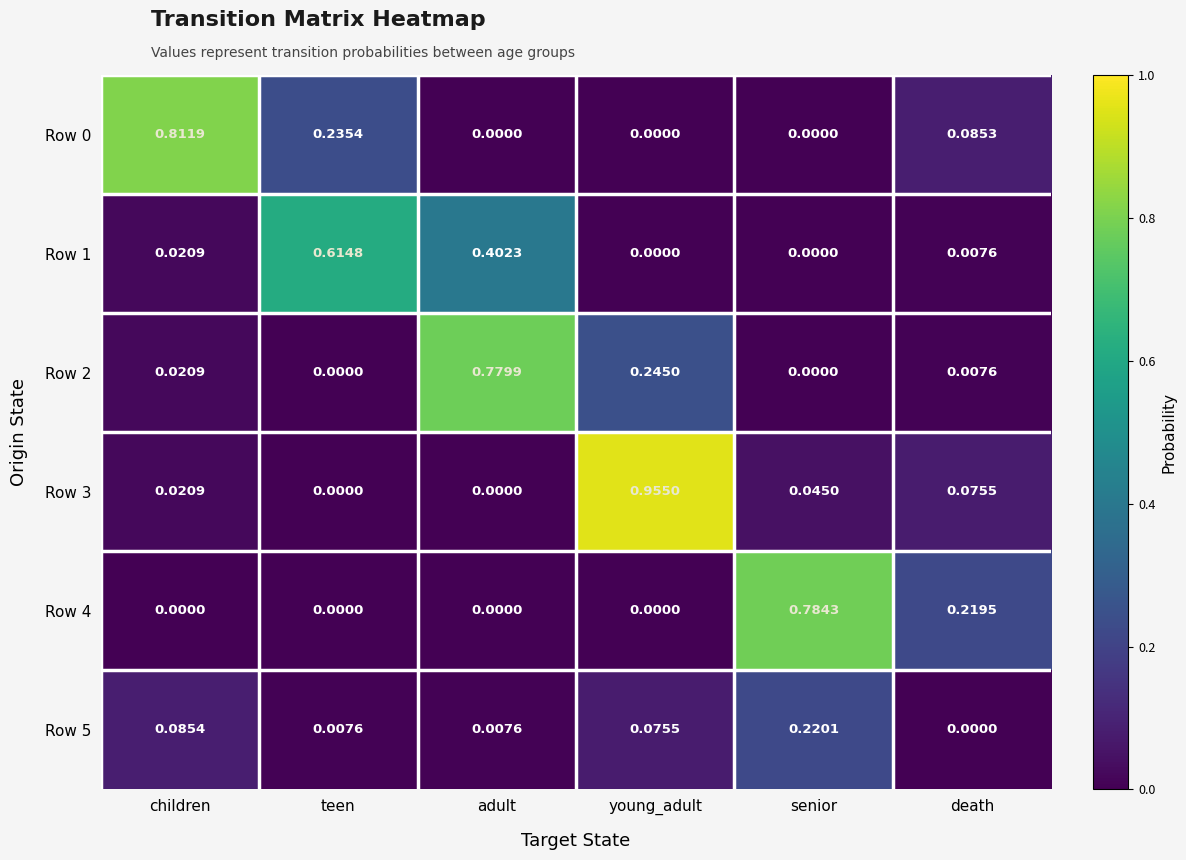

At which category is the sum across all series the highest?

young_adult